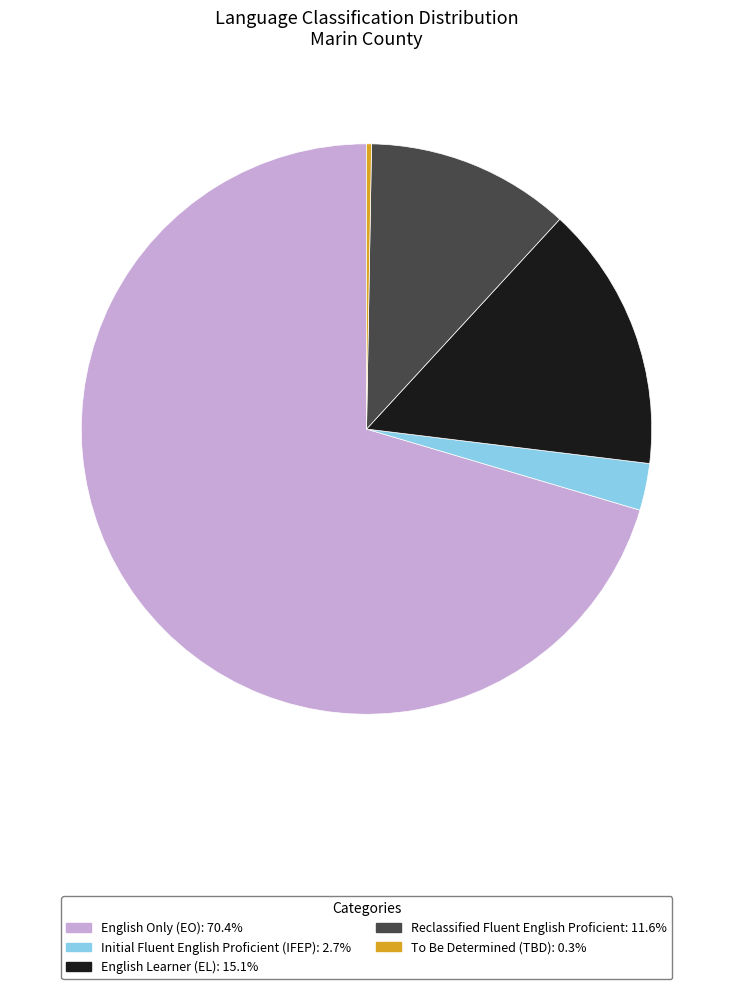

Which category has the smallest portion of the pie?

To Be Determined (TBD)